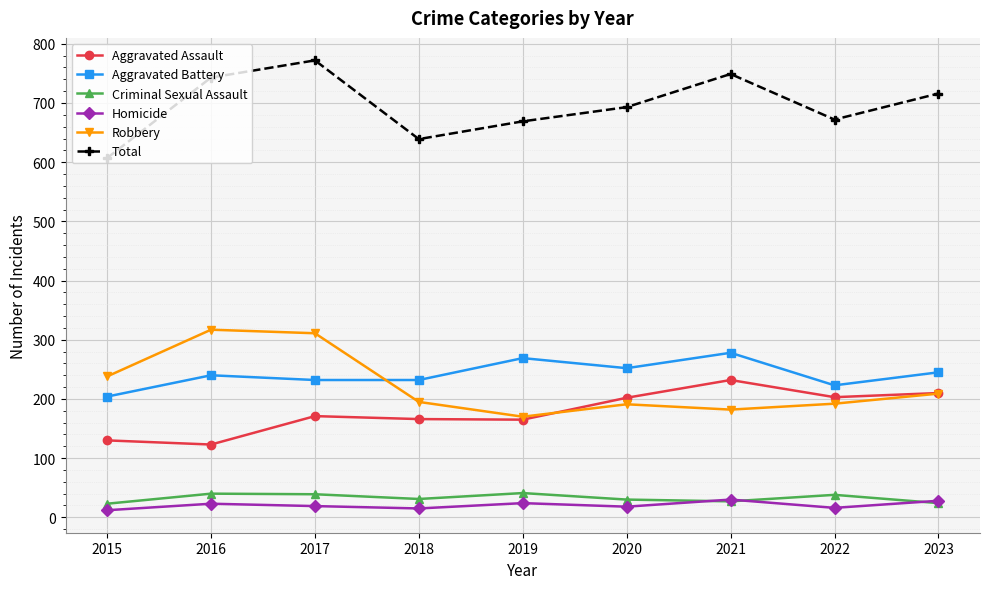

Which series has the largest range (max minus min)?

Total